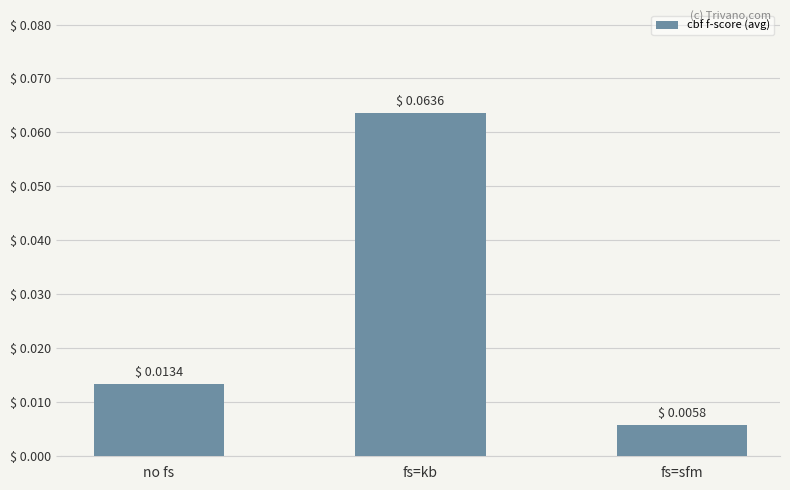

The chart shows a value of 0.0 at fs=kb. True or false?

False